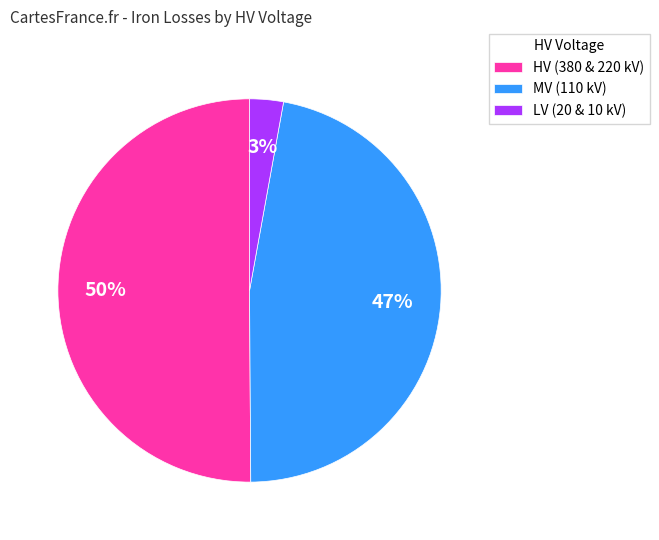

Is the sum of LV (20 & 10 kV) and HV (380 & 220 kV) greater than half?

Yes